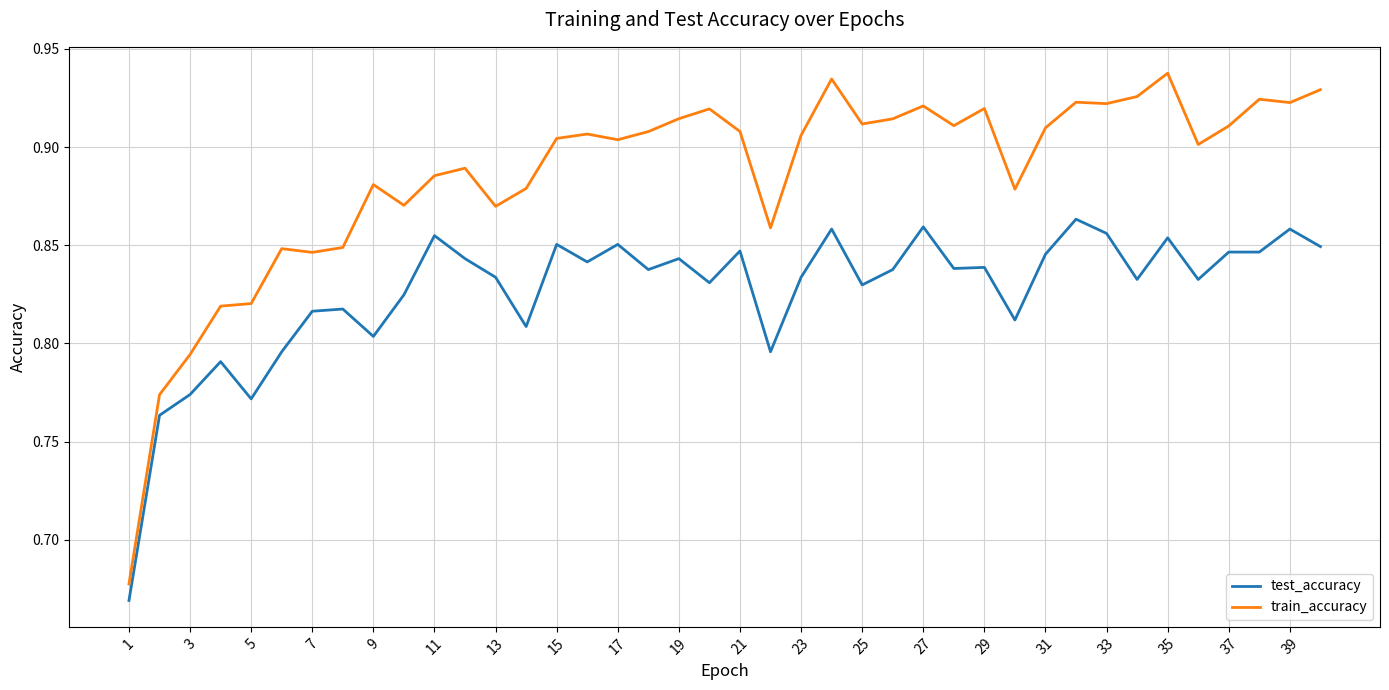

True or false: train_accuracy and test_accuracy cross at least once.

False